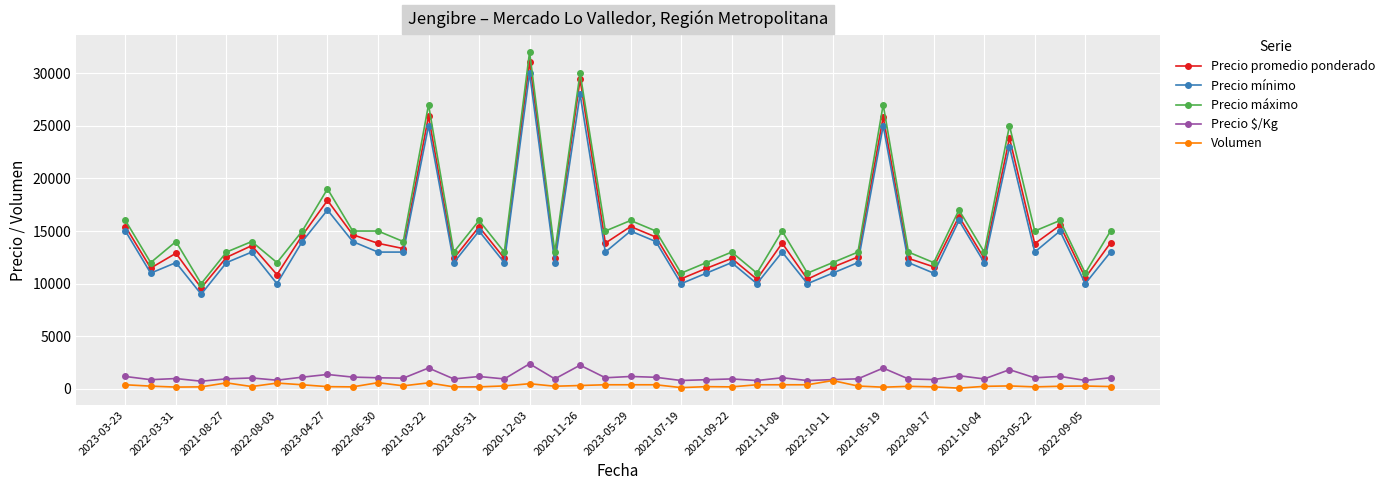

True or false: Precio mínimo and Volumen intersect in this chart.

False